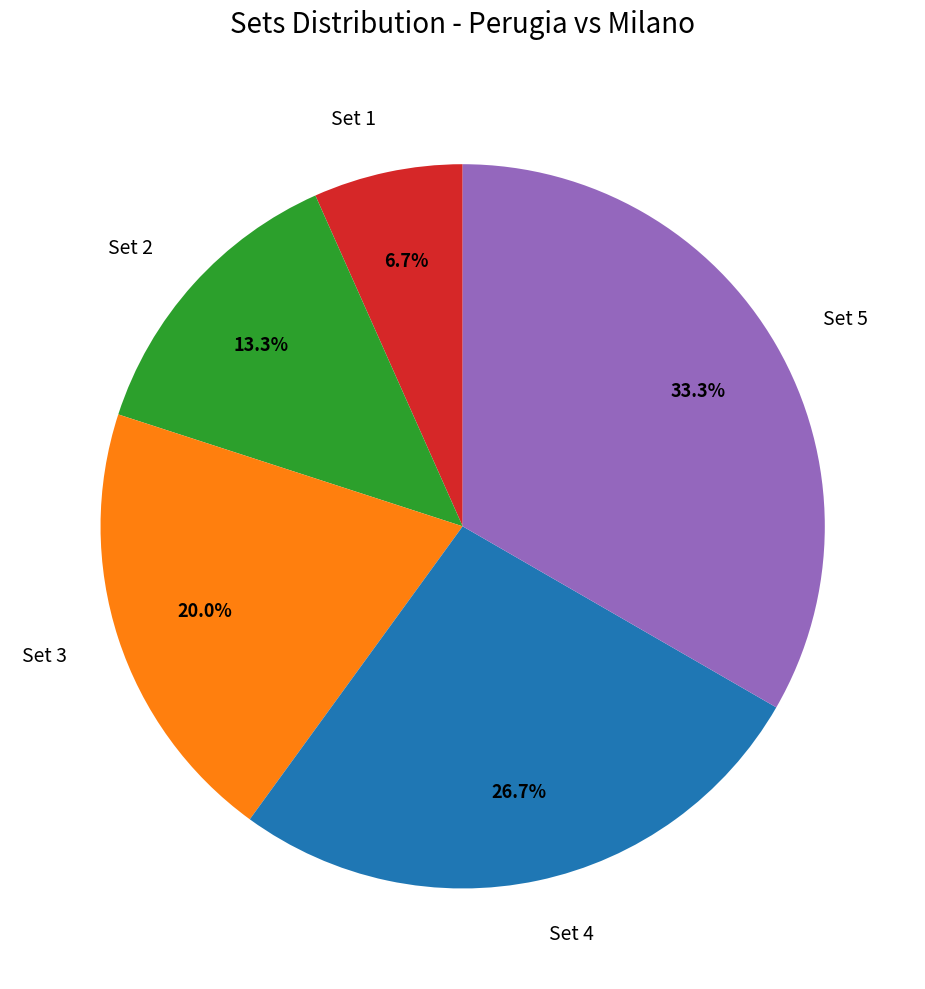

Which category has the smallest portion of the pie?

Set 1